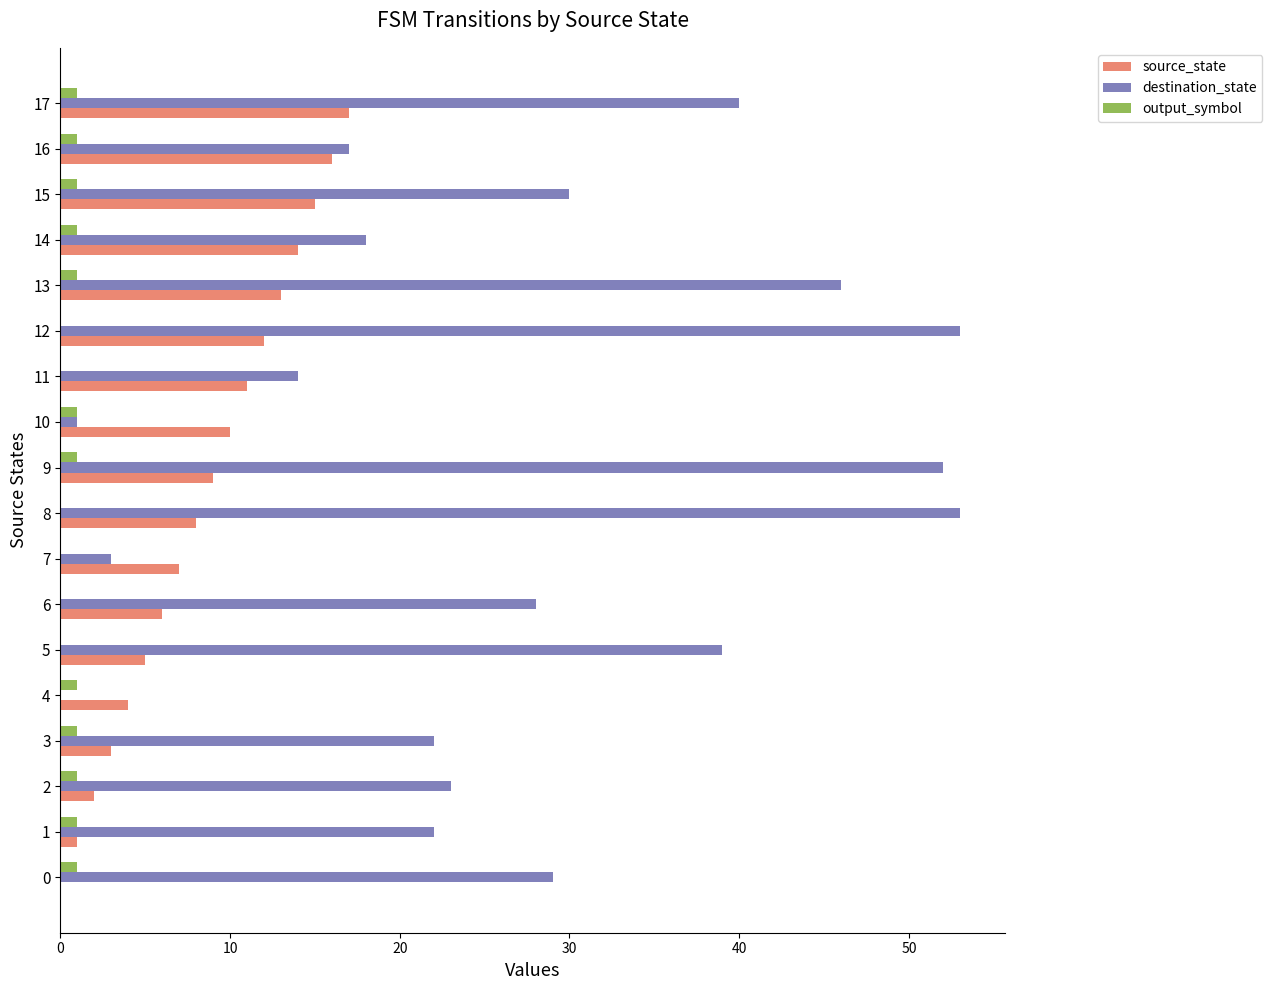

How many distinct data groups are displayed?

3